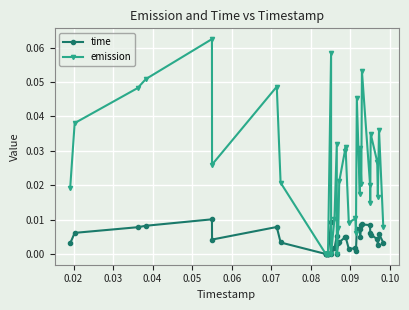

List the series in order of their peak value, lowest first.

time, emission